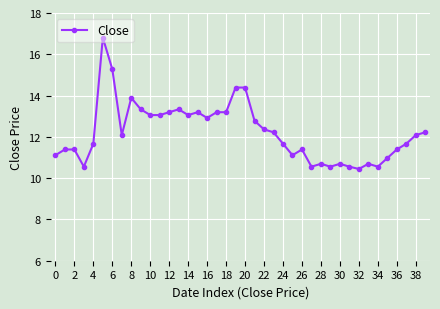

Does the chart have visible grid lines?

Yes